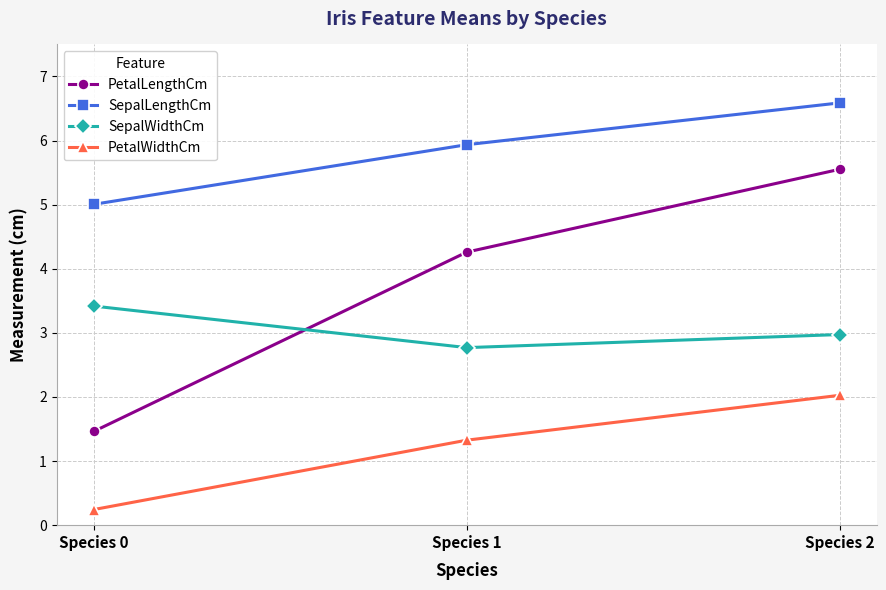

Reading right to left, transcribe all the data shown in this chart.

PetalLengthCm: 5.6	4.3	1.5
SepalLengthCm: 6.6	5.9	5.0
SepalWidthCm: 3.0	2.8	3.4
PetalWidthCm: 2.0	1.3	0.2